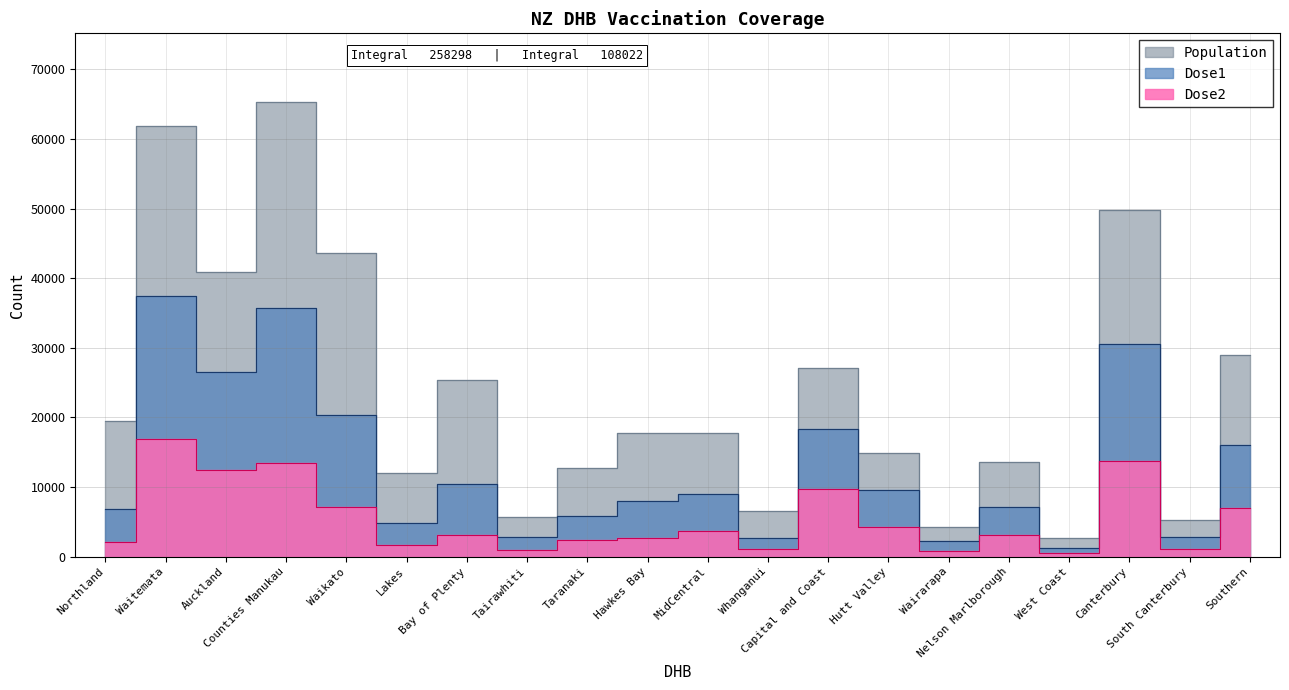

Which series has the largest range (max minus min)?

Population